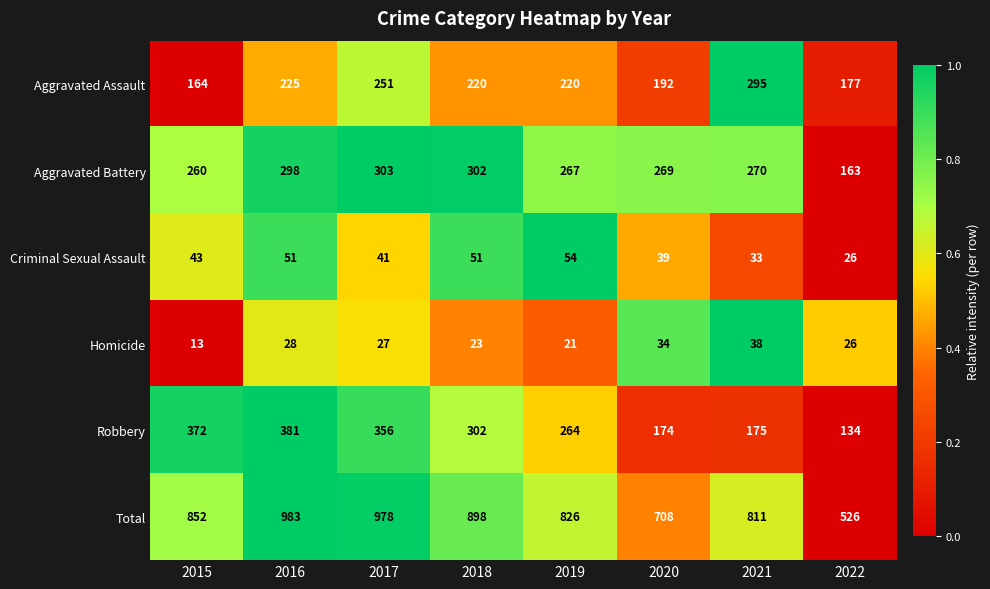

At which category is the sum across all series the highest?

2016